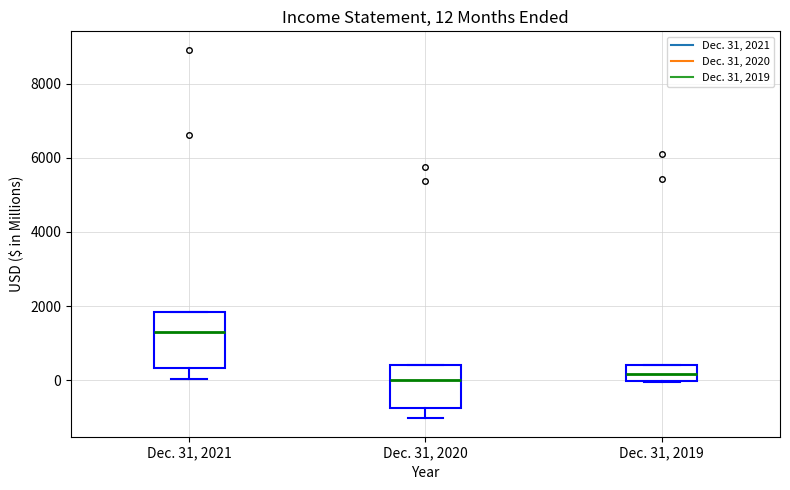

Which box is the tallest, from its lower edge to its upper edge?

Dec. 31, 2021